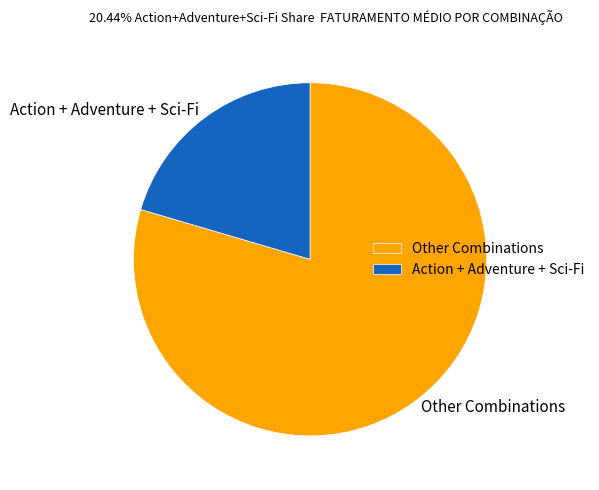

What is the majority slice?

Other Combinations